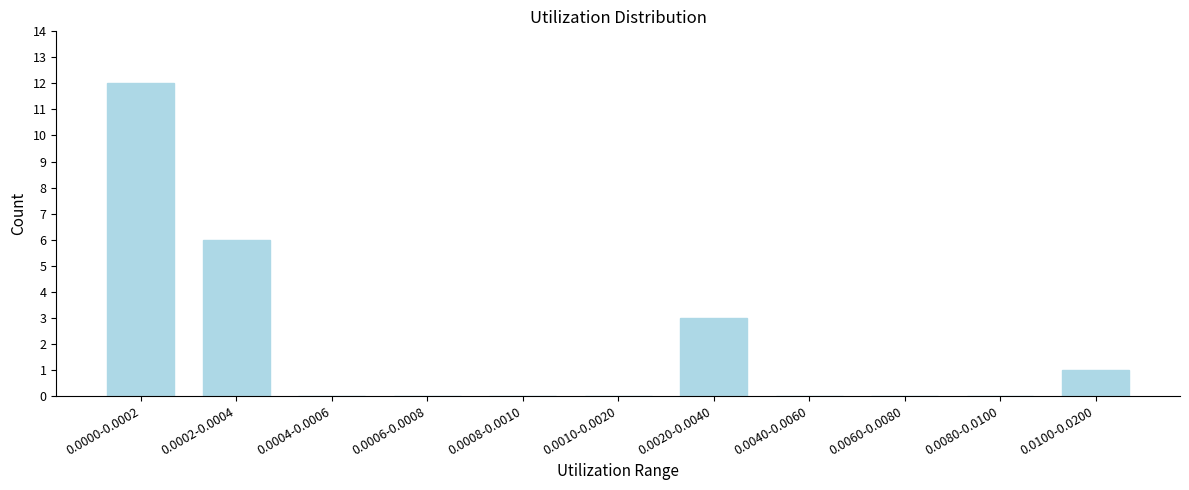

Reading left to right, extract all data points from this chart.

0.0000-0.0002=12	0.0002-0.0004=6	0.0004-0.0006=0	0.0006-0.0008=0	0.0008-0.0010=0	0.0010-0.0020=0	0.0020-0.0040=3	0.0040-0.0060=0	0.0060-0.0080=0	0.0080-0.0100=0	0.0100-0.0200=1